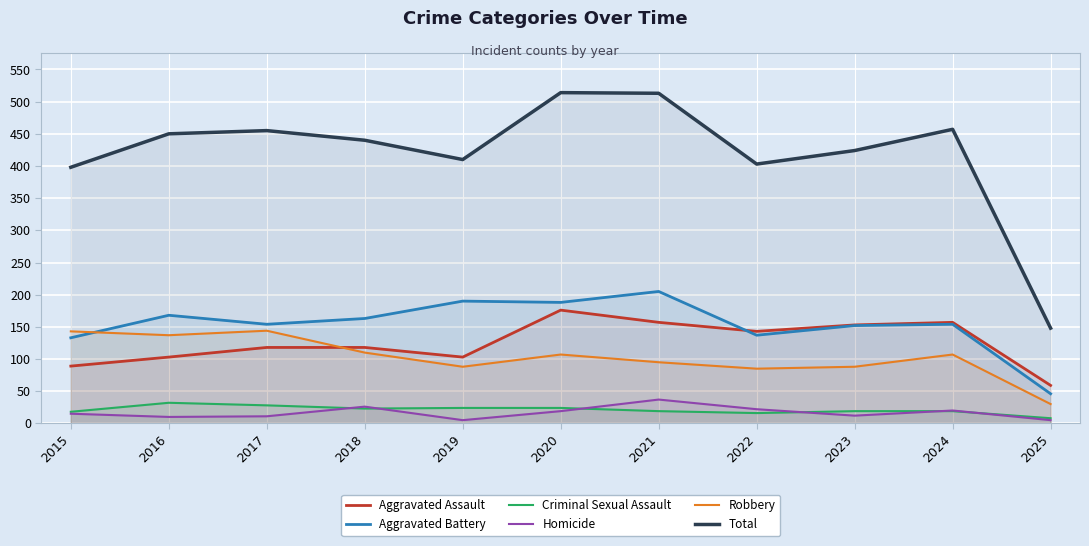

How many lines are shown in the chart?

6